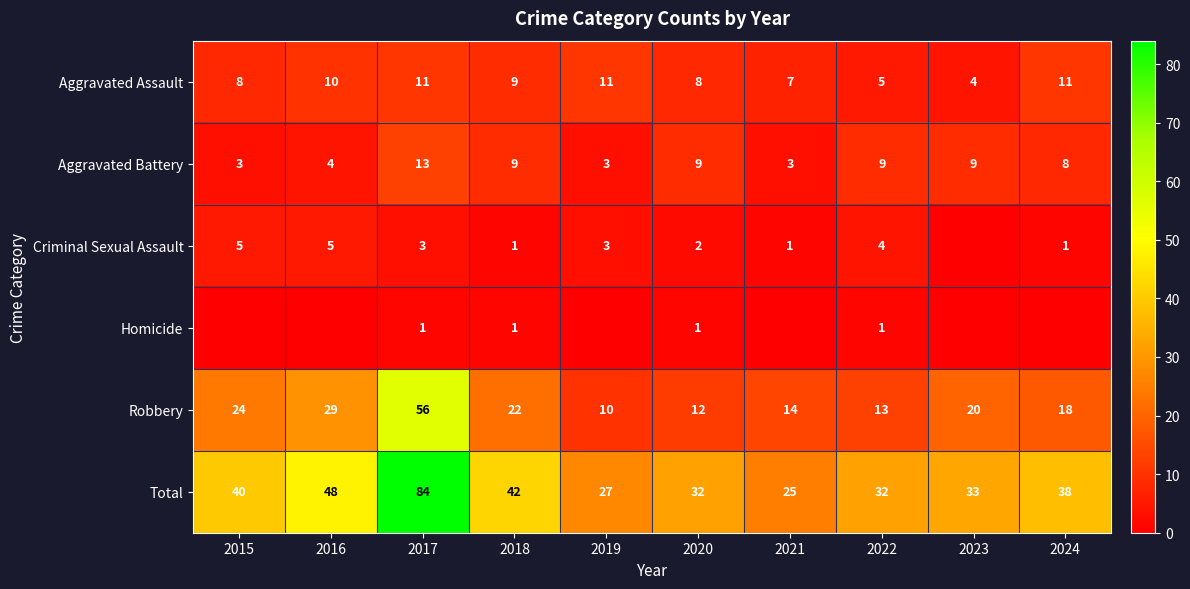

Which has a higher value, 2018 or 2023?

2018